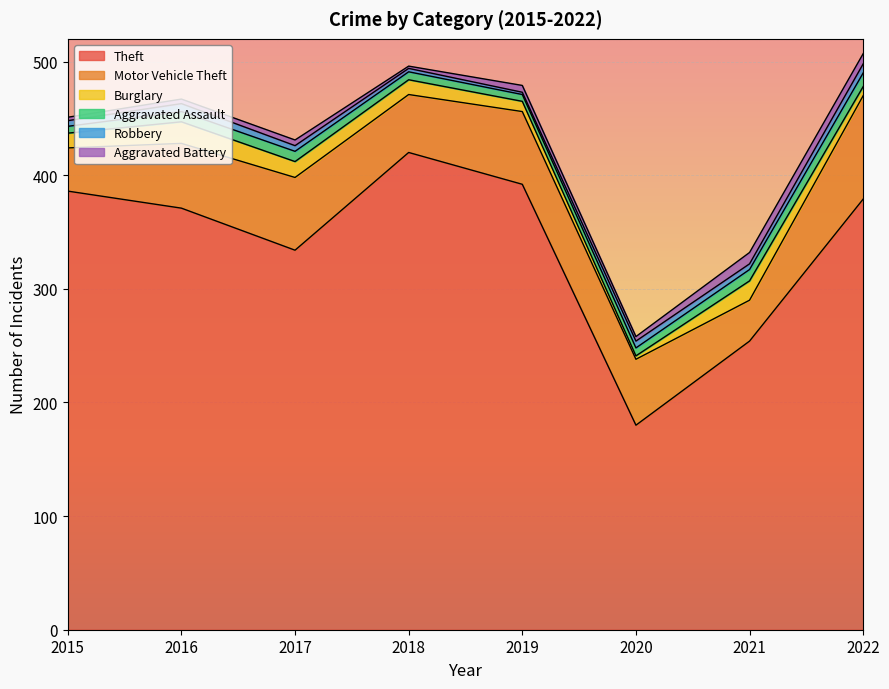

What is the difference between the maximum and minimum values in the Aggravated Battery series?

8